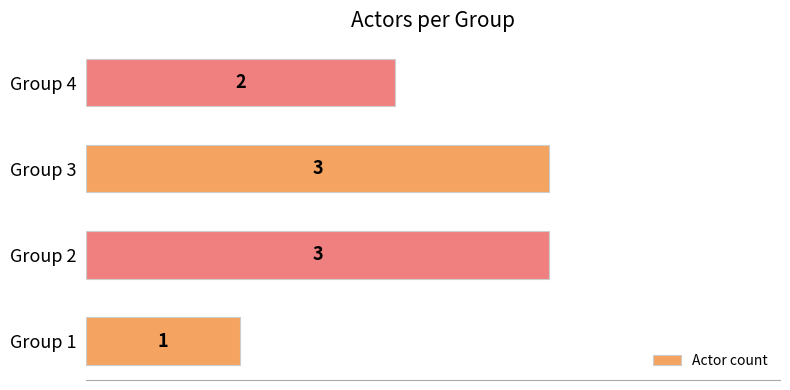

What is the greatest value displayed?

3